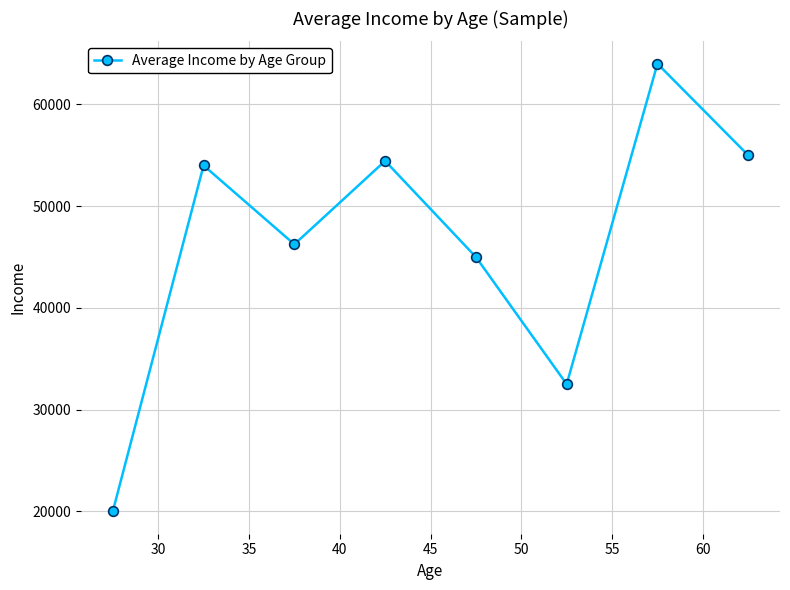

What is the value of the 4th point from the left?

54444.4